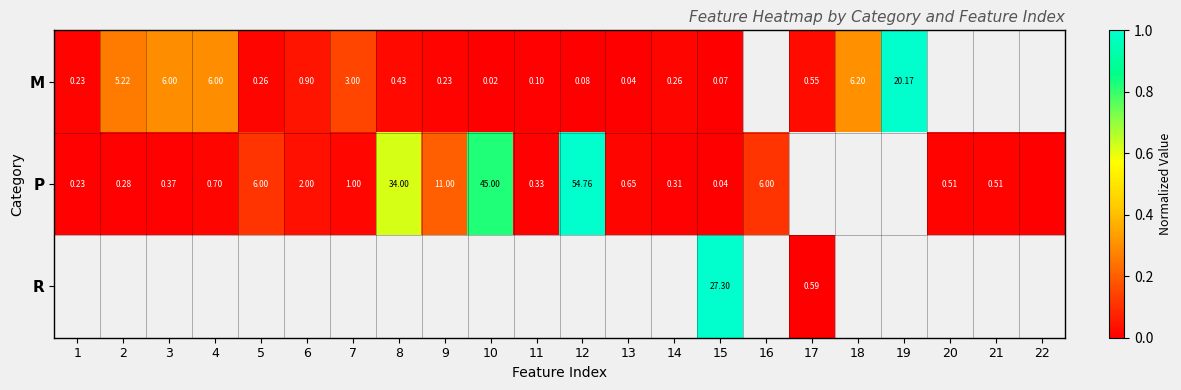

Which series changed the most between 9 and 16?

P